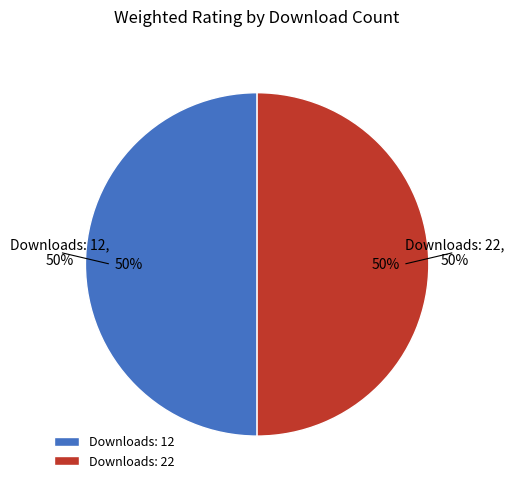

How many segments does this pie chart have?

2